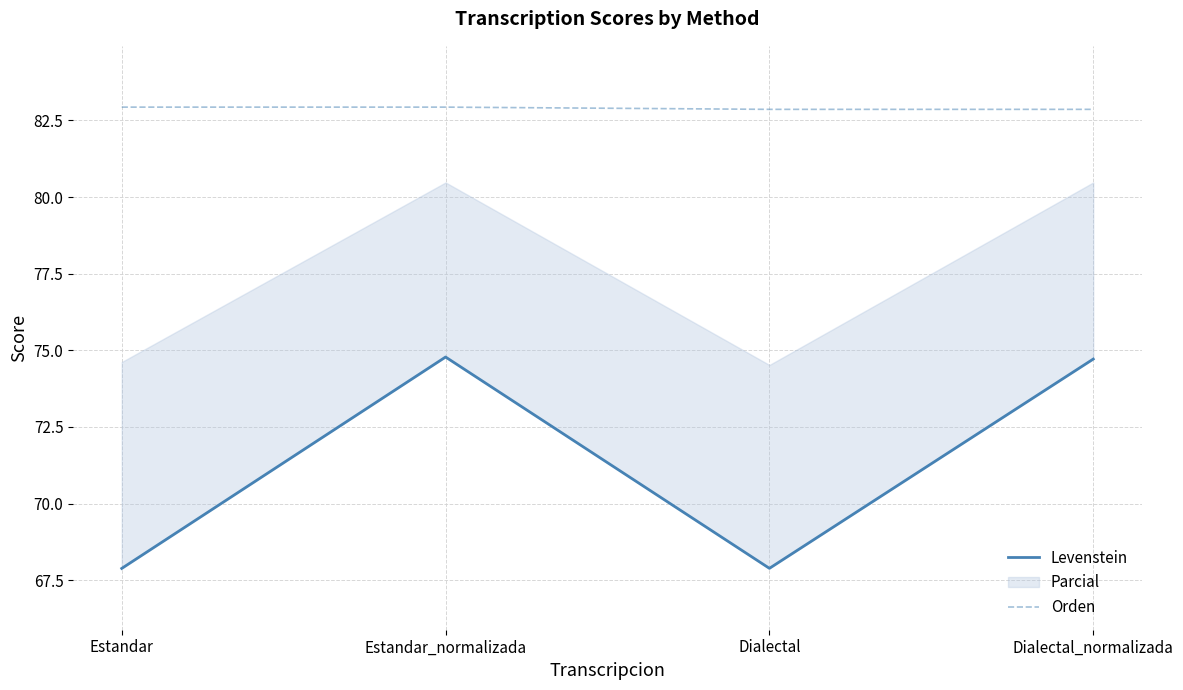

What value does the Orden series have at Estandar?

82.9